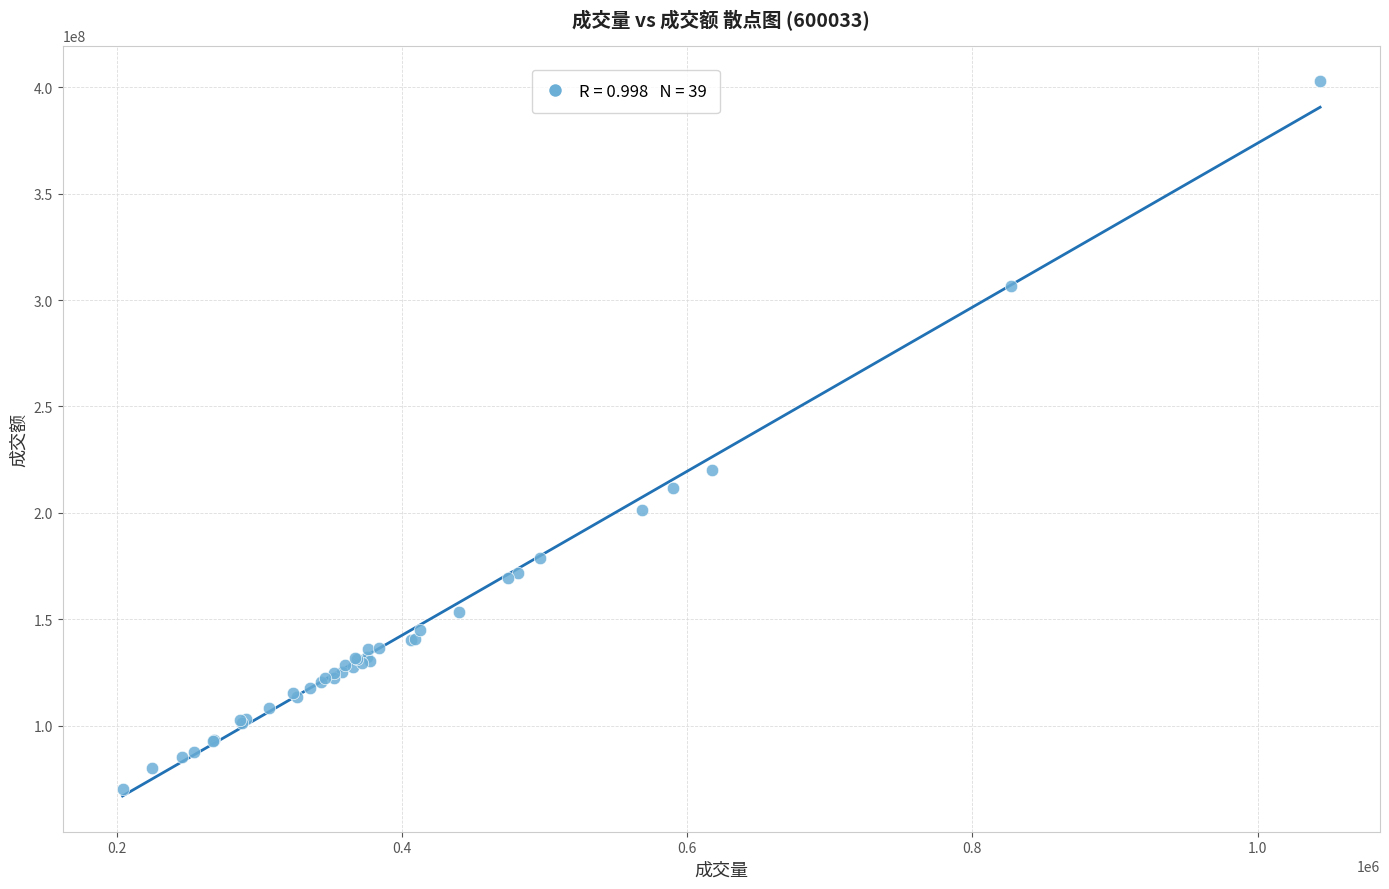

What Y value in the scatter plot is closest to 236638128?

220024604